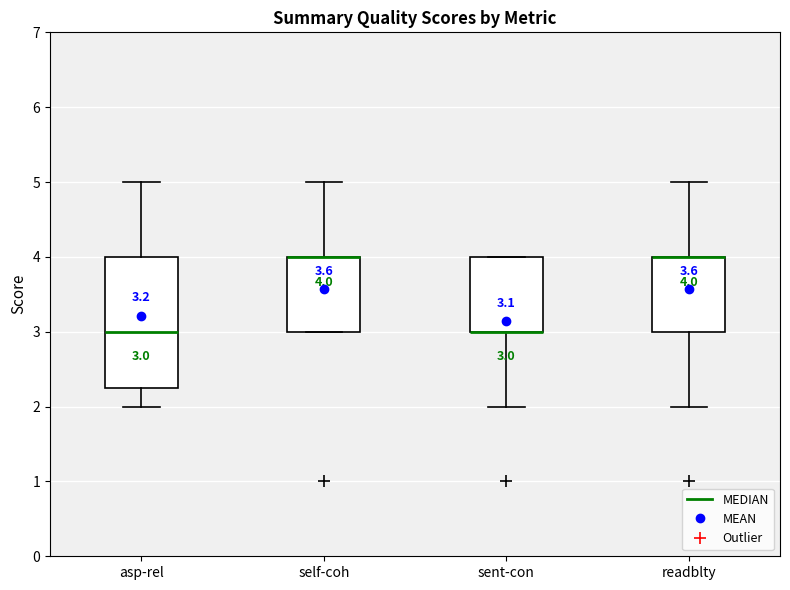

Which box is the tallest, from its lower edge to its upper edge?

asp-rel